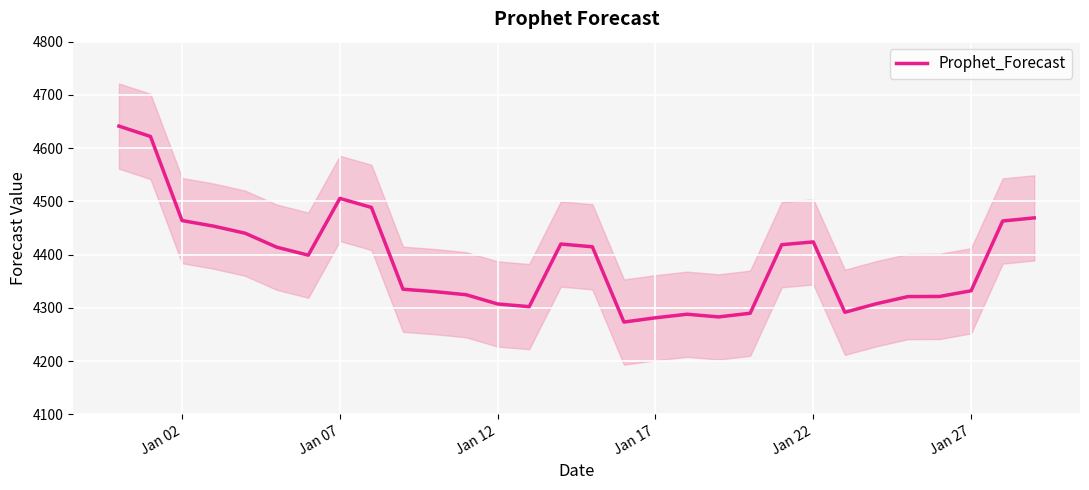

What is the difference between the maximum and minimum values?

368.0